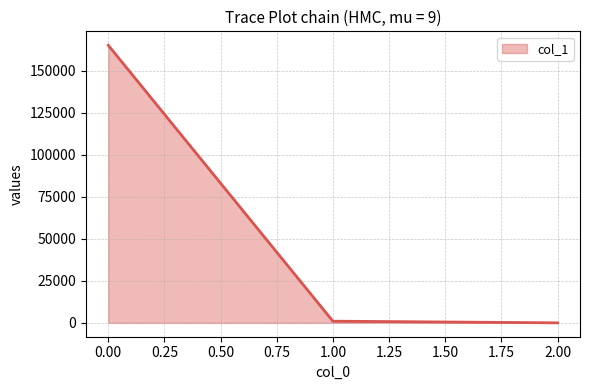

True or false: the data shows 90246.7 at 0.00.

False